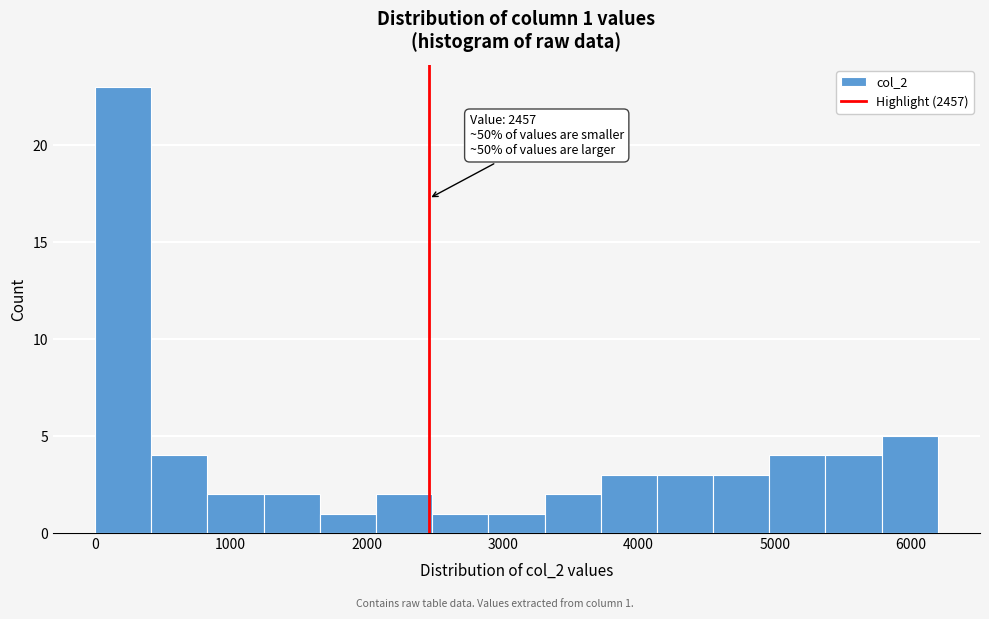

Over which range of the x-axis is the bar tallest?

0 to 400